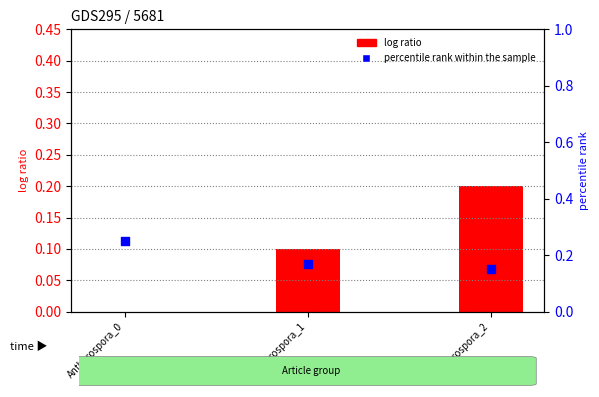

At which category is the sum across all series the highest?

Antherospora_2